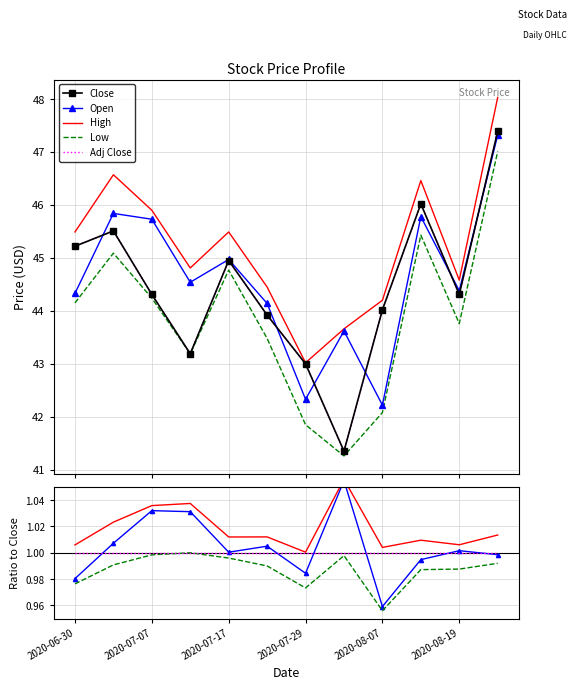

Where is the first local minimum for Adj Close?

2020-07-13